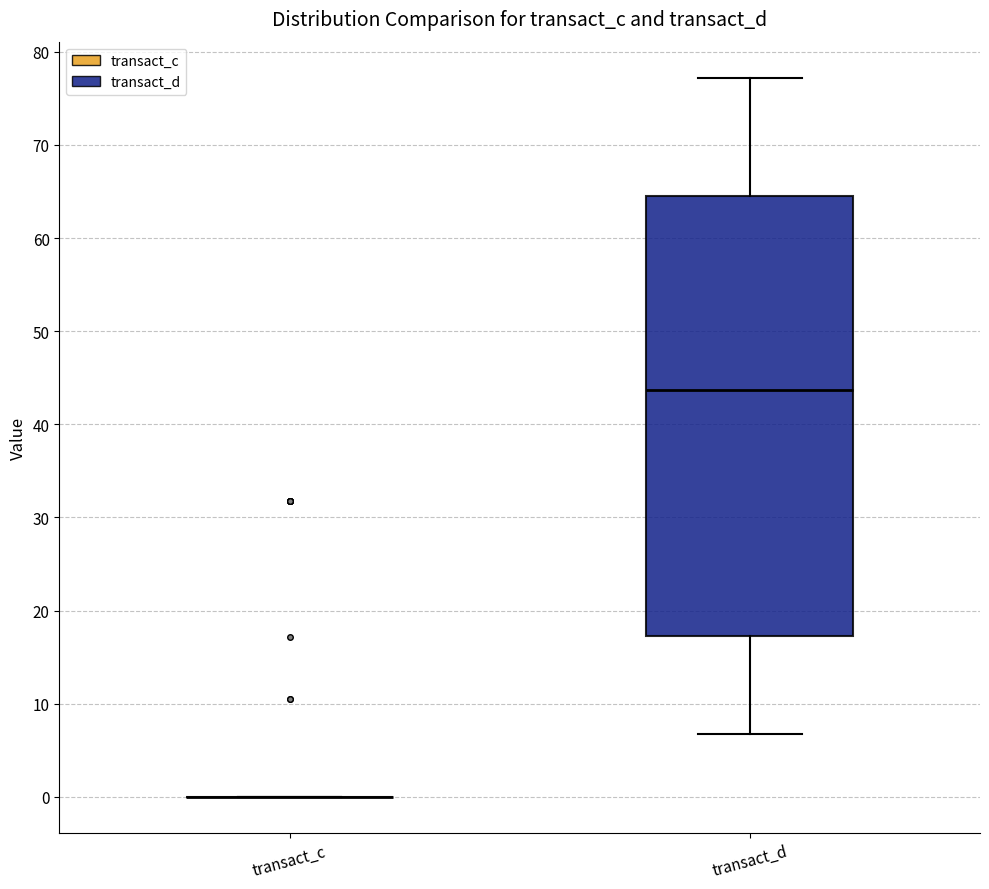

Reading left to right, transcribe this box plot: for each box, give where its median line is, the range the box spans, and where its two whiskers end, as read against the y-axis. The values are not printed on the chart, so give them approximately, as read against the axis.

transact_c: box collapsed to a line at 0, whiskers 0 to 0
transact_d: median 44, box 17 to 65, whiskers 7 to 77